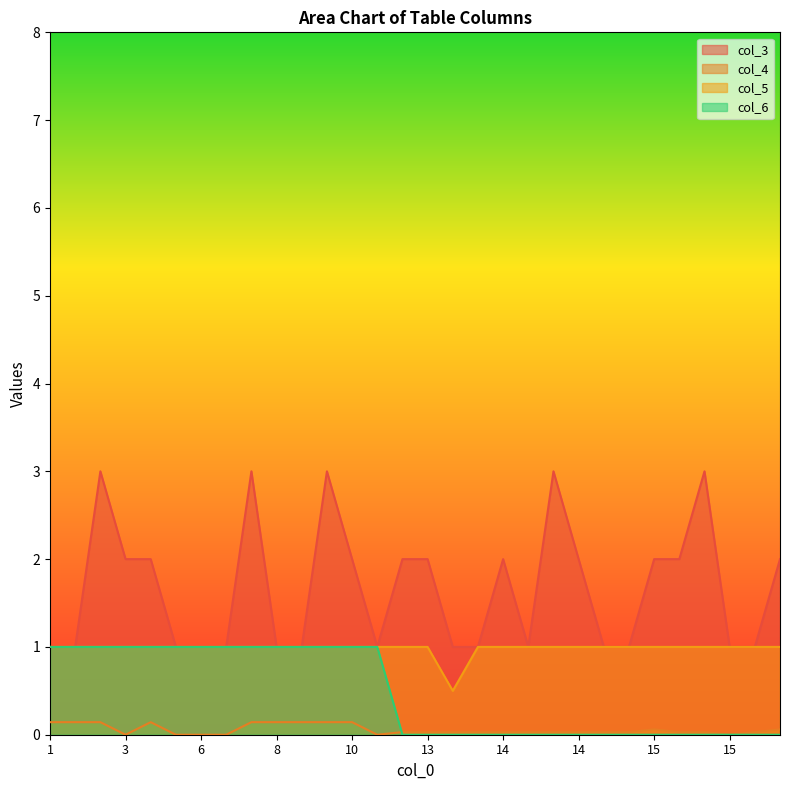

What is the greatest value displayed?

3.0